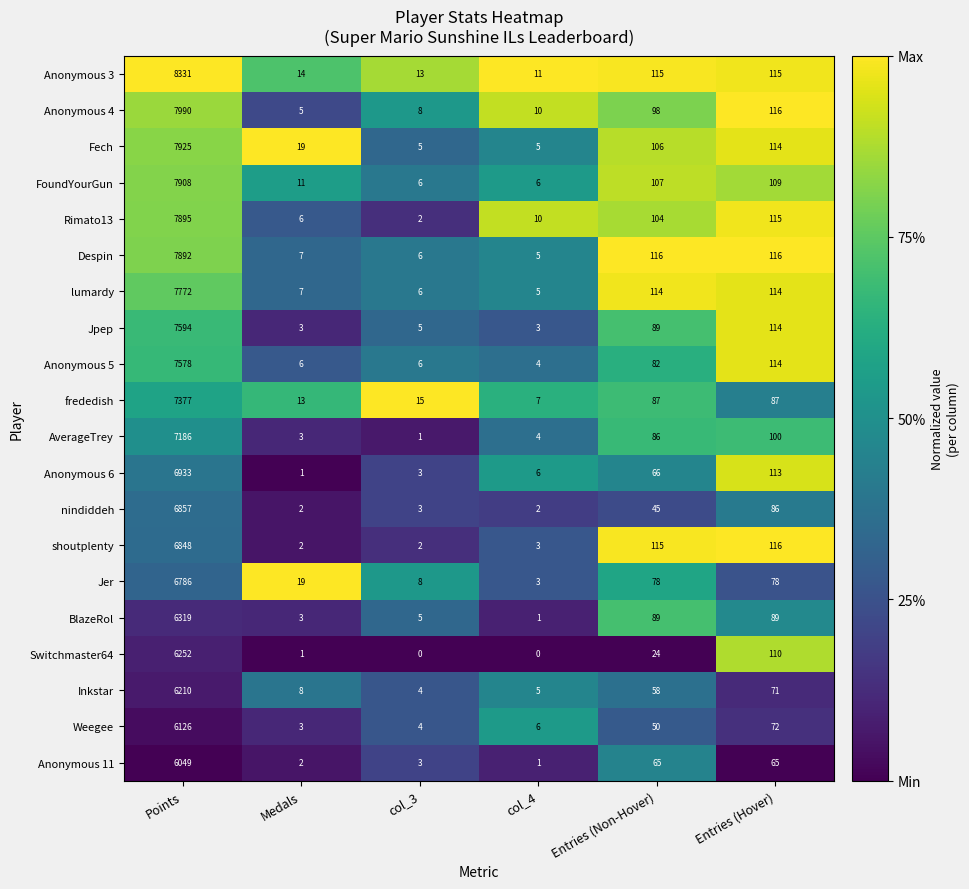

Which series has the largest total across all categories?

Anonymous 3